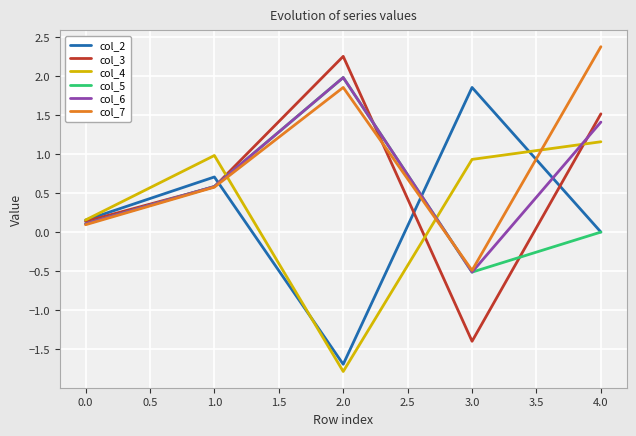

True or false: col_3 has more than 2 interior local peaks.

False